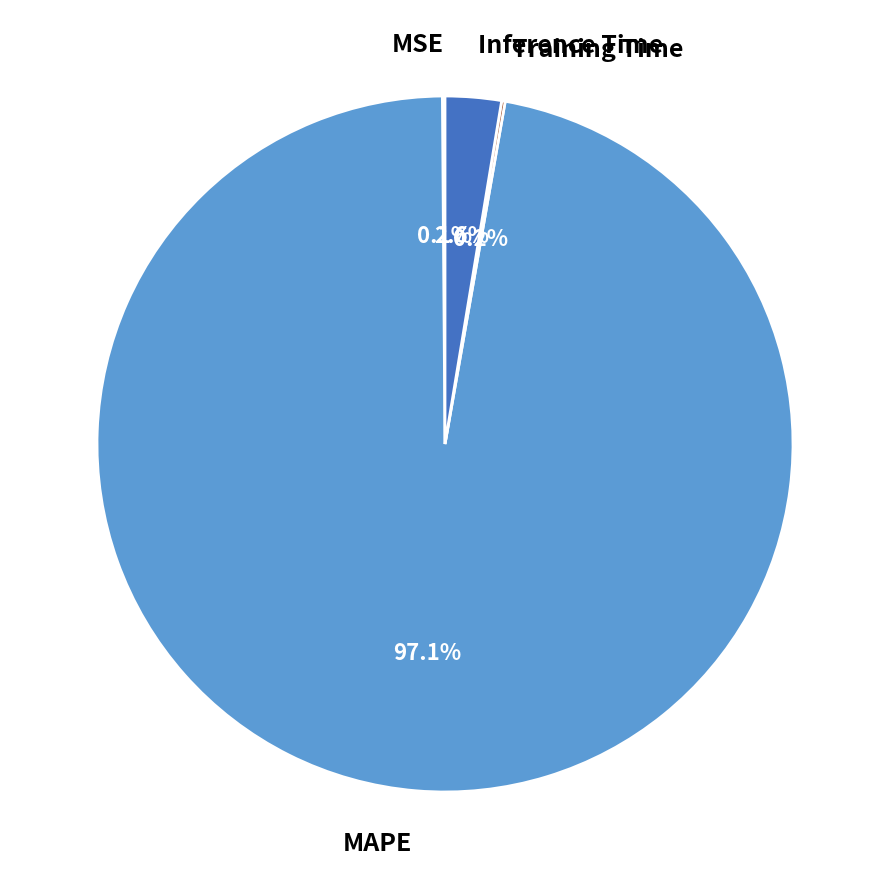

Which category accounts for the majority?

MAPE